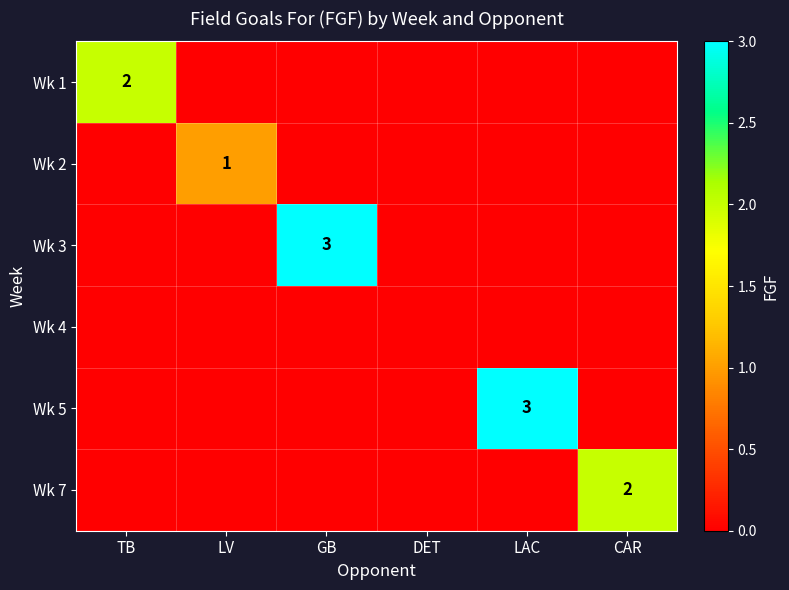

At which label is Wk 5 closest to 1?

TB